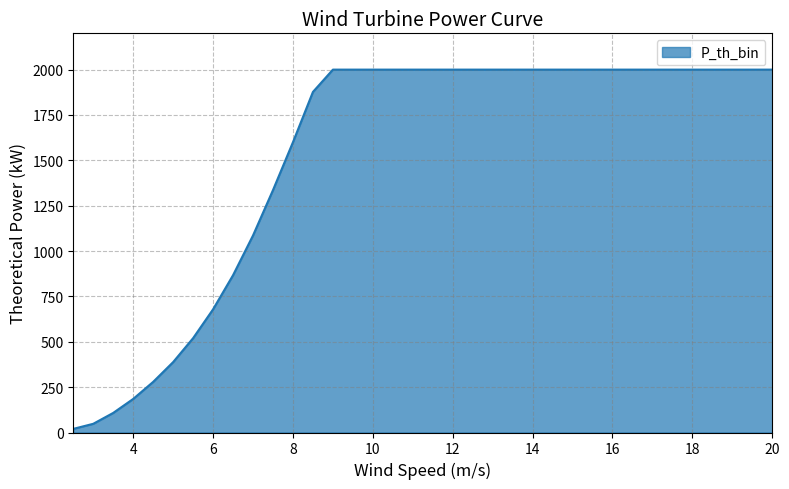

What is the maximum value shown in the chart?

2000